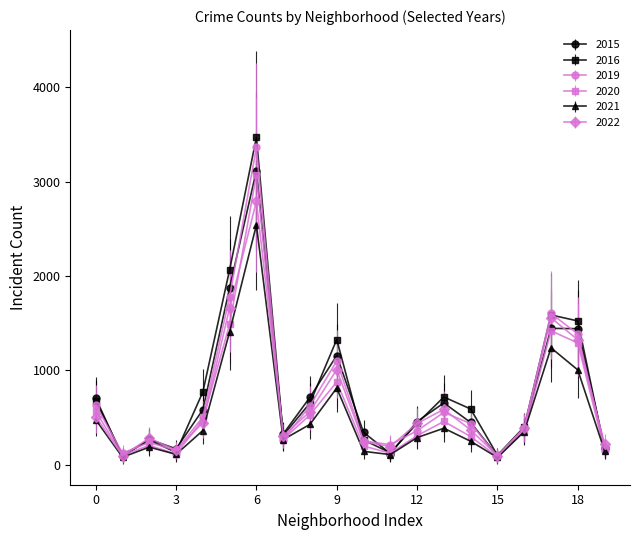

True or false: 2015 and 2019 cross at least once.

True